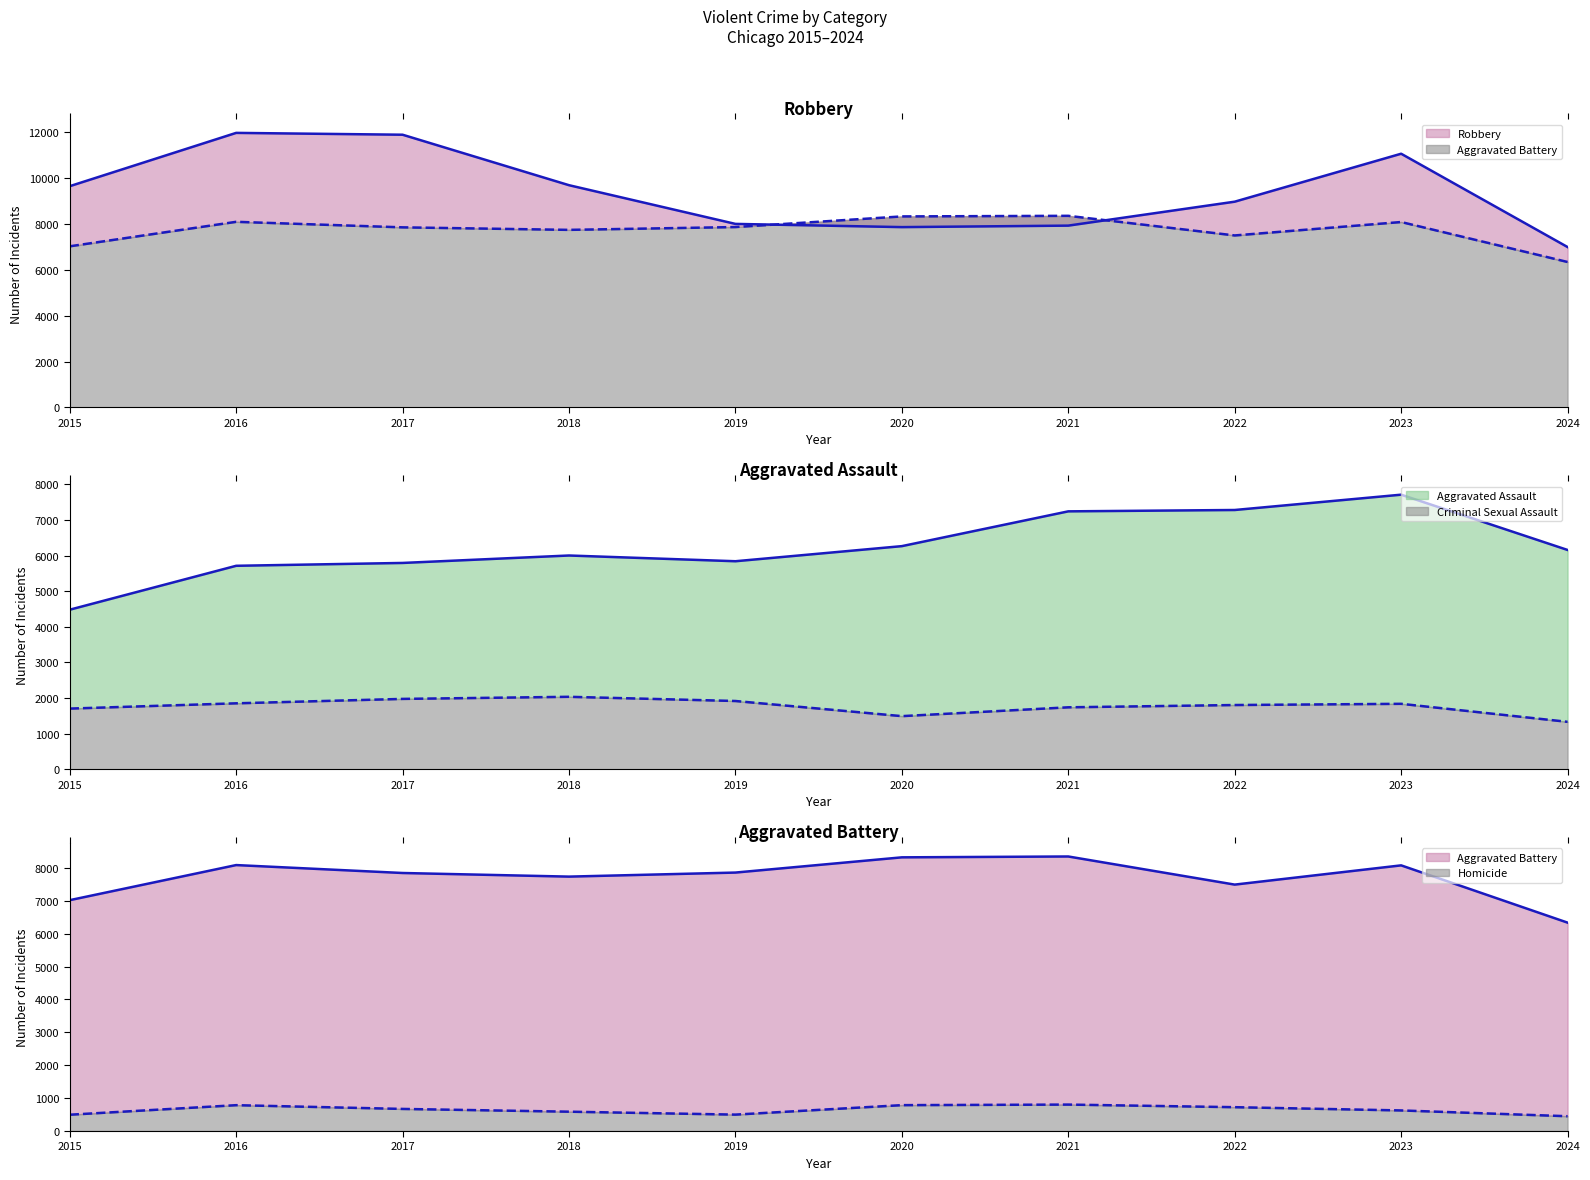

The value of Homicide (line) at 2020 is 787. True or false?

True